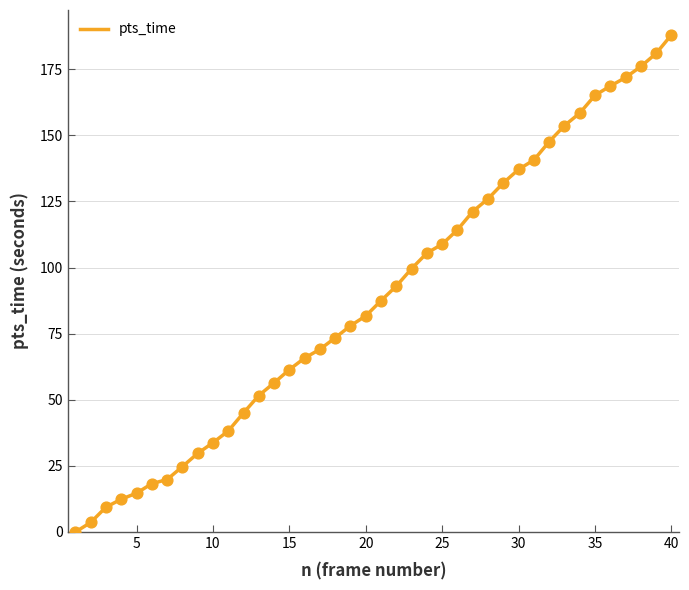

What is the maximum value shown in the chart?

188.0